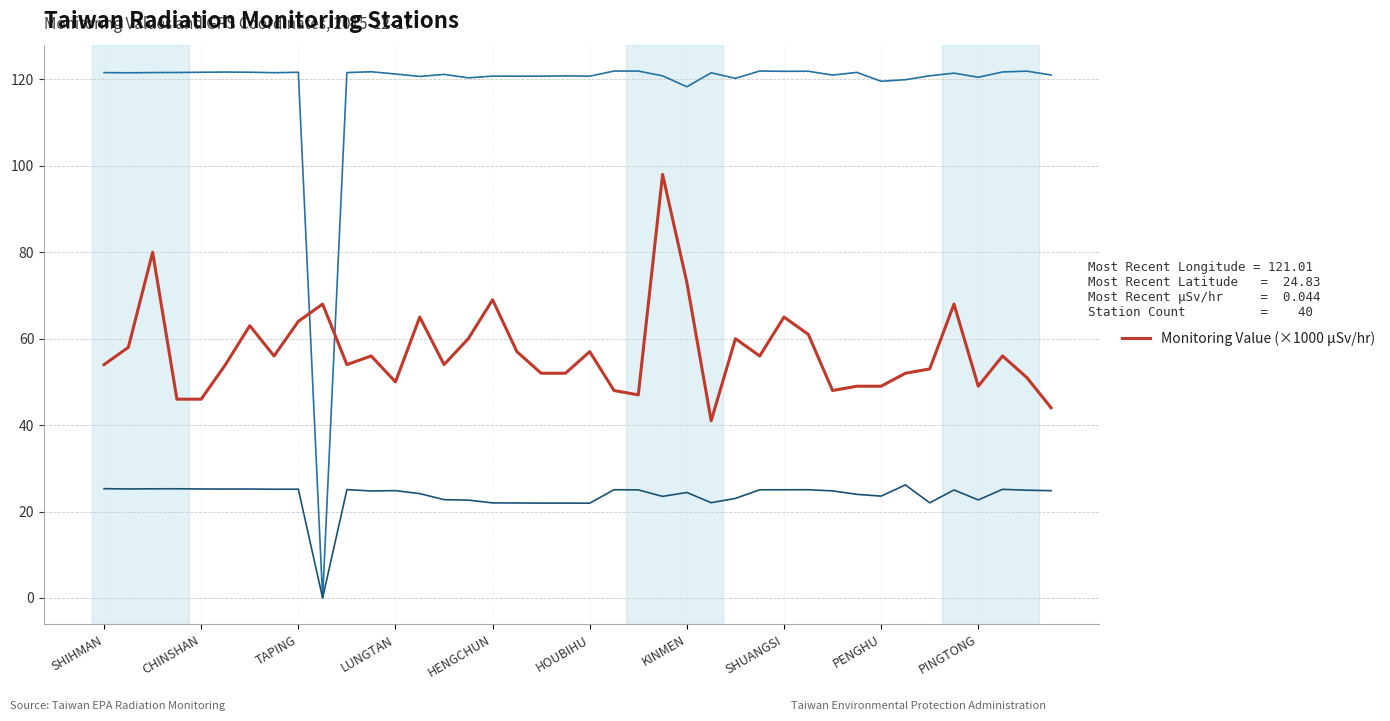

What is the maximum value for GPS Latitude?

26.2